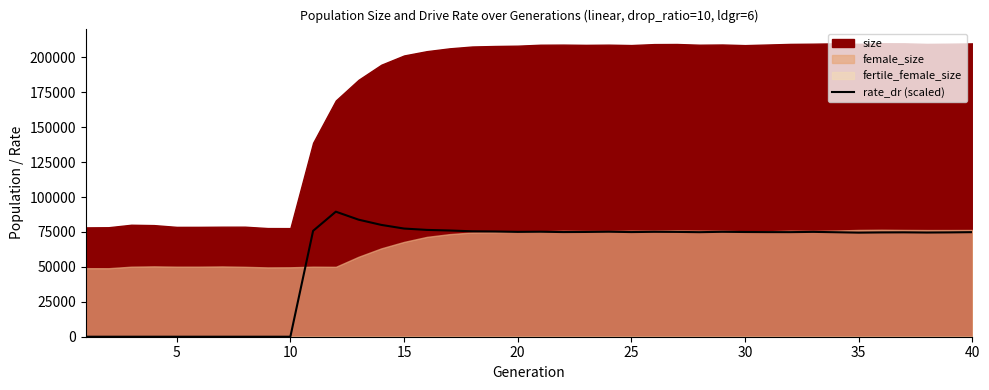

True or false: there are more than 2 points higher than both neighbors.

True